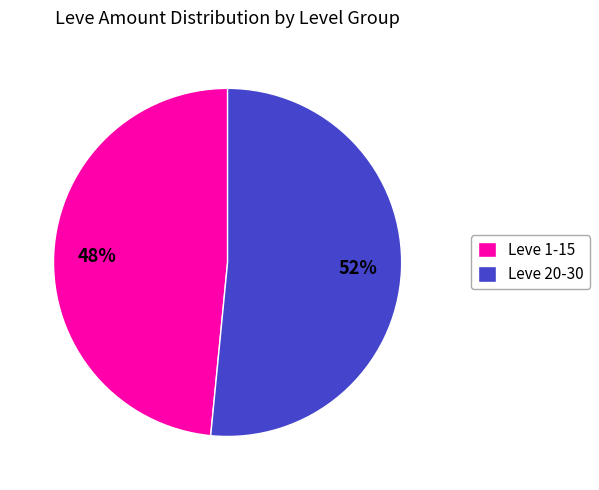

The Leve 1-15 slice represents 62% of the pie. True or false?

False